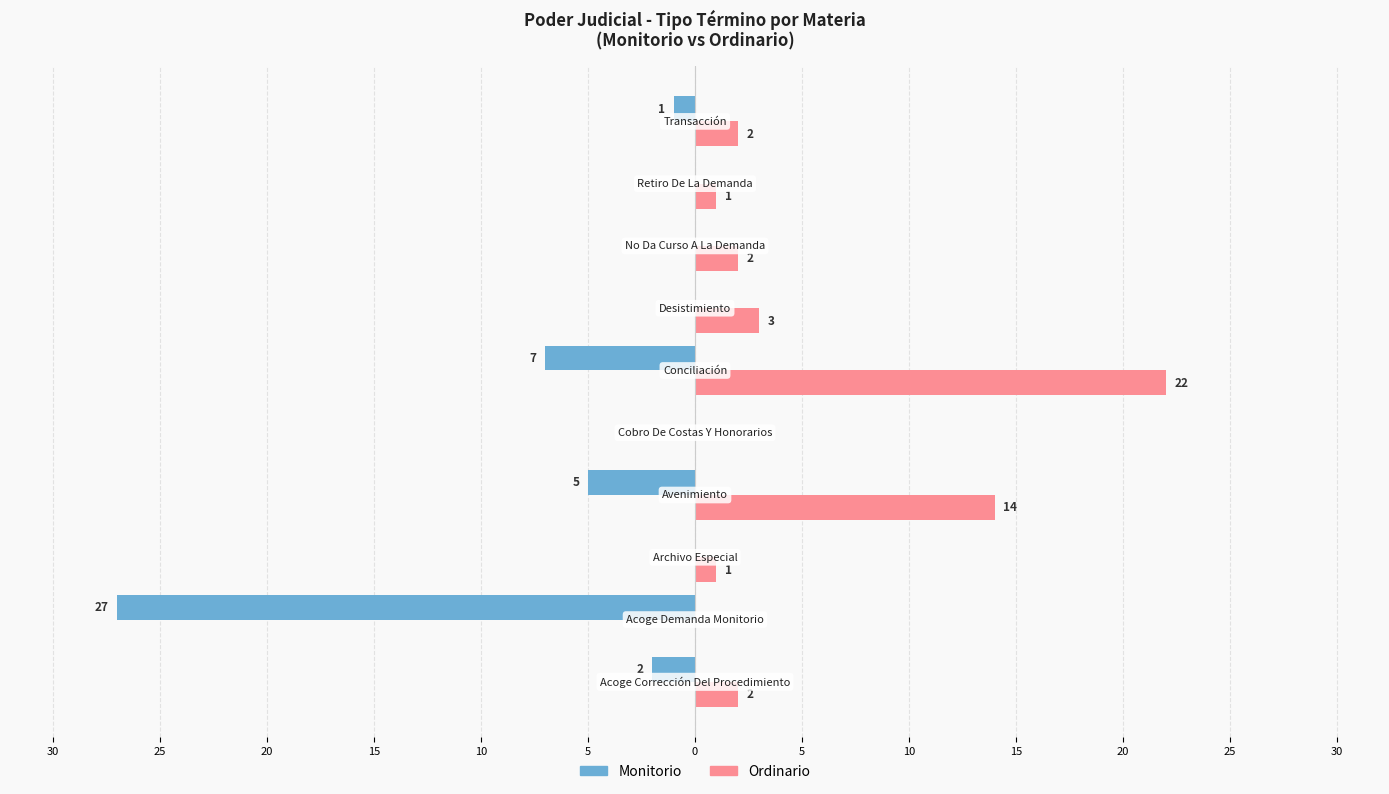

What is the sum of all Ordinario values?

47